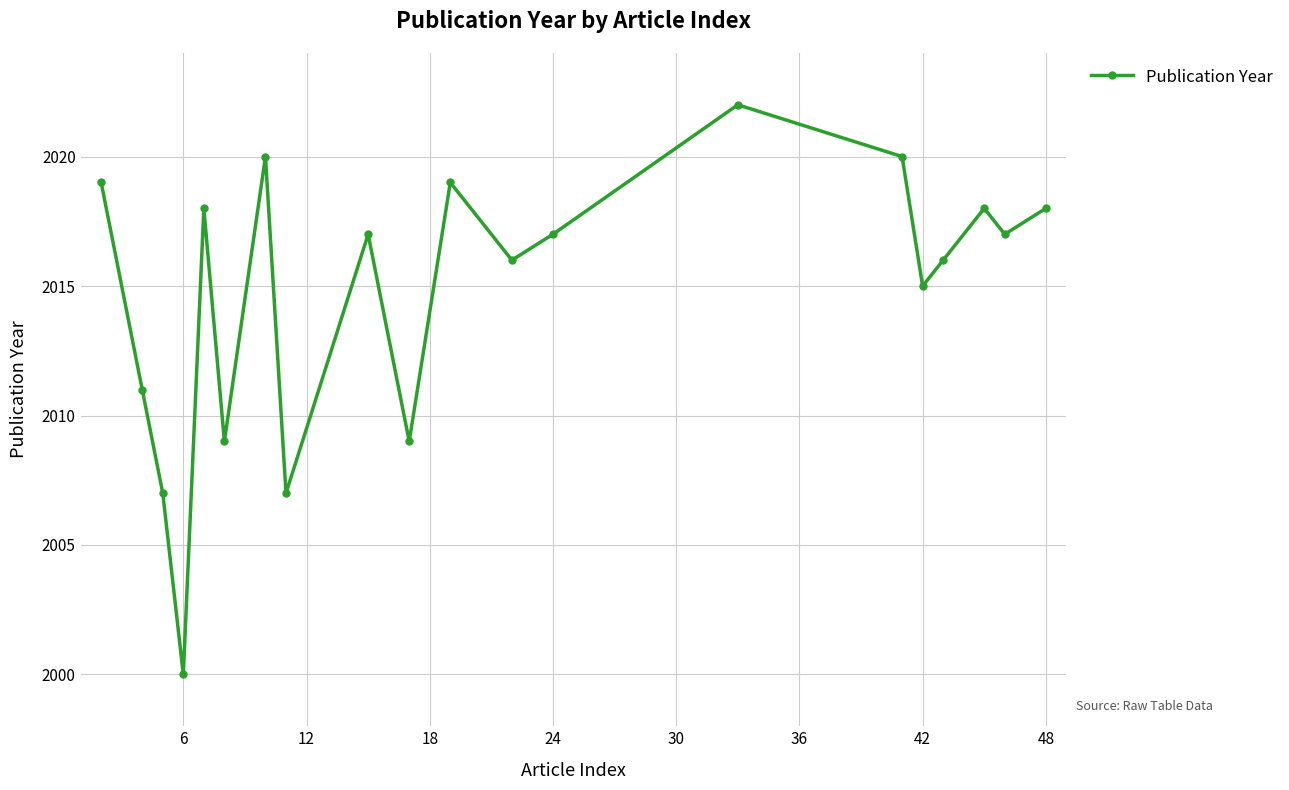

How many data points does each series have?

20